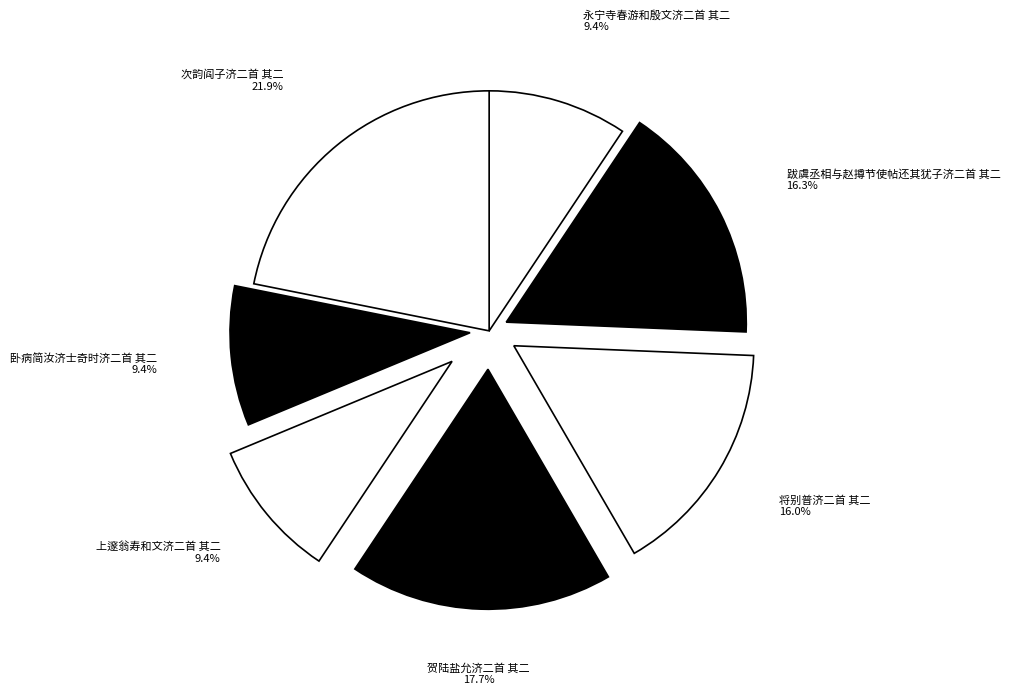

Is it true that 卧病简汝济士奇时济二首 其二 is 9% of the pie?

True